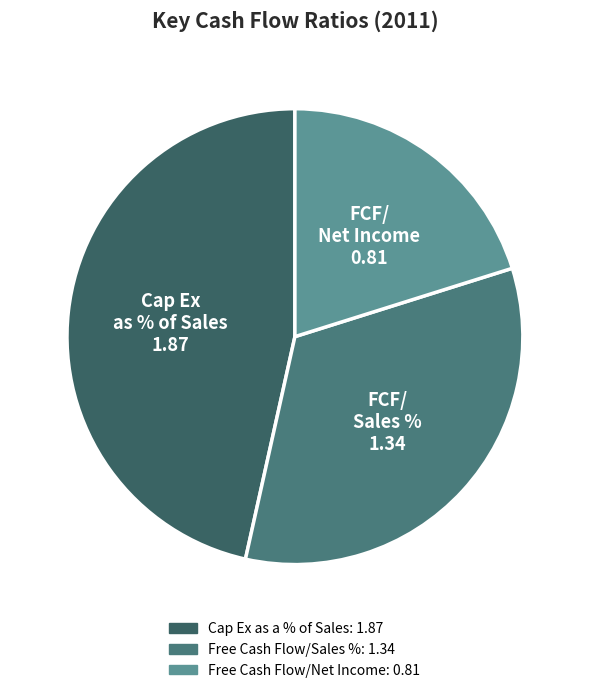

Is it true that Free Cash Flow/Sales % is 24% of the pie?

False